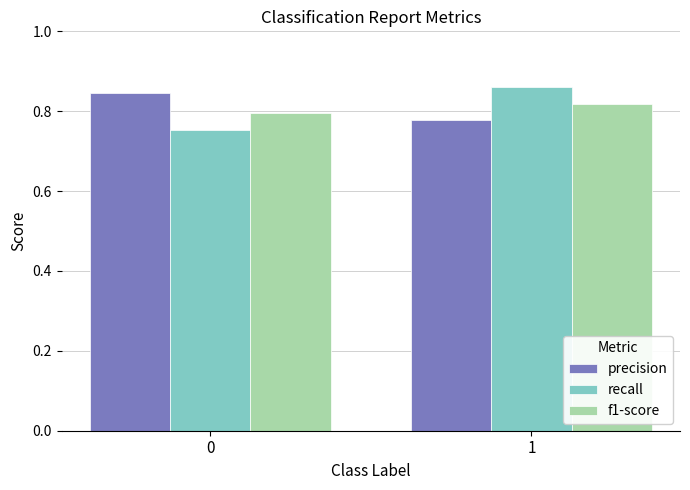

Is it true that recall equals 1.1 at 0?

False